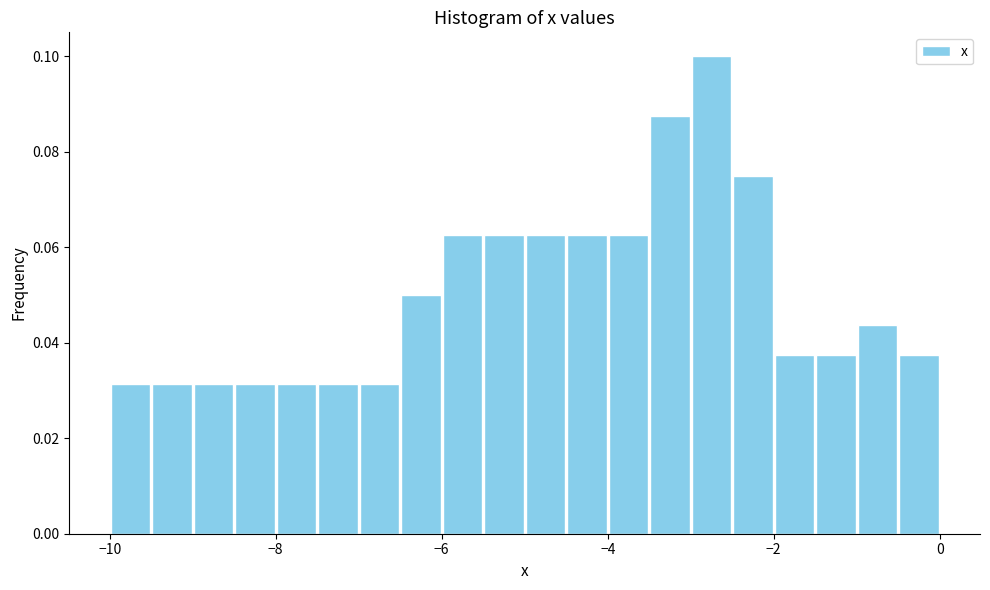

Read against the x-axis, roughly where is the centre of the tallest bar?

-2.8